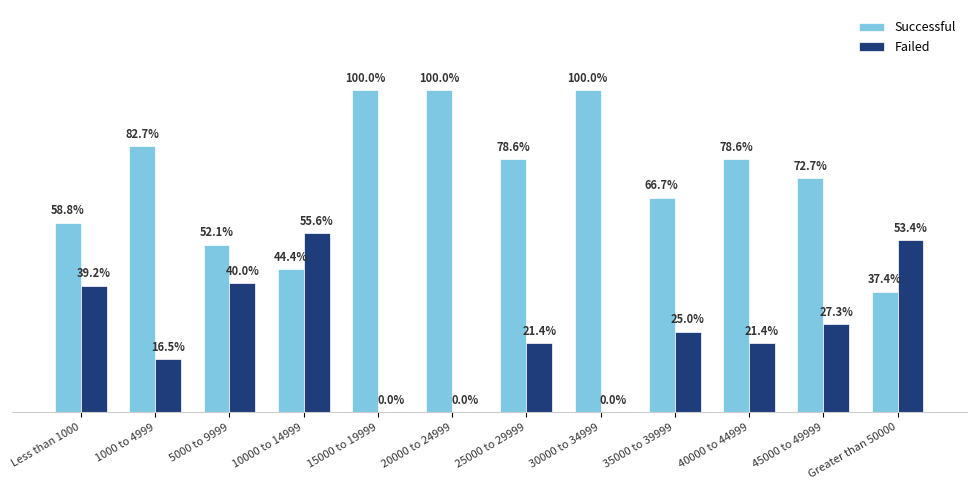

What are all the series names shown in the legend?

Successful, Failed